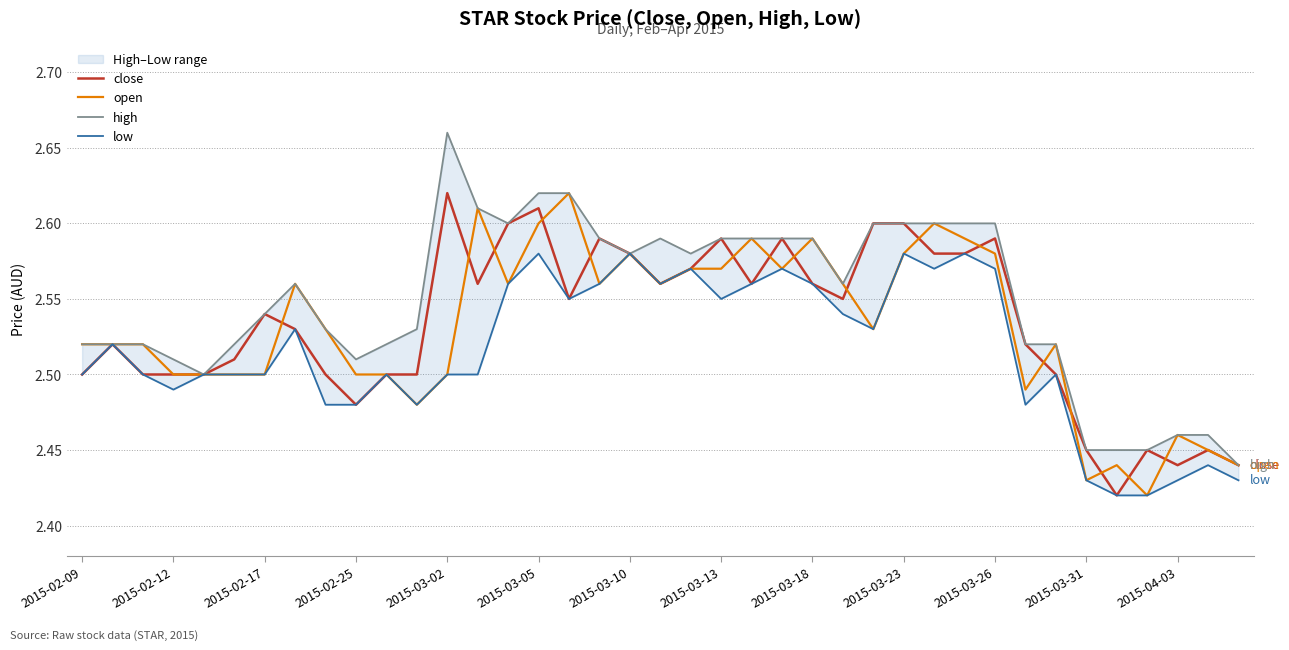

How many series are shown in this chart?

4